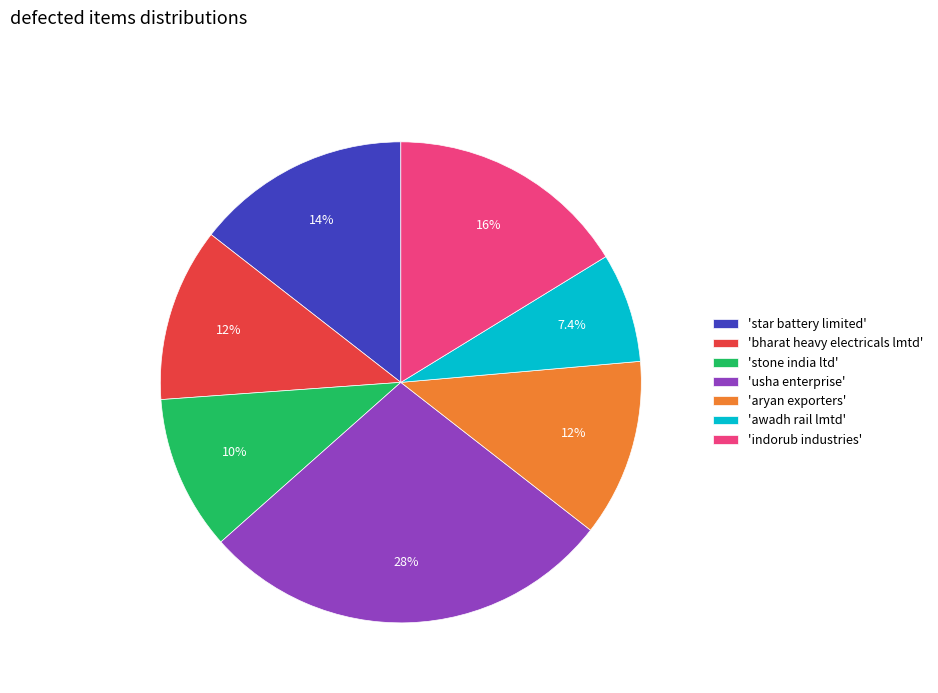

Is the sum of 'bharat heavy electricals lmtd' and 'usha enterprise' greater than half?

No